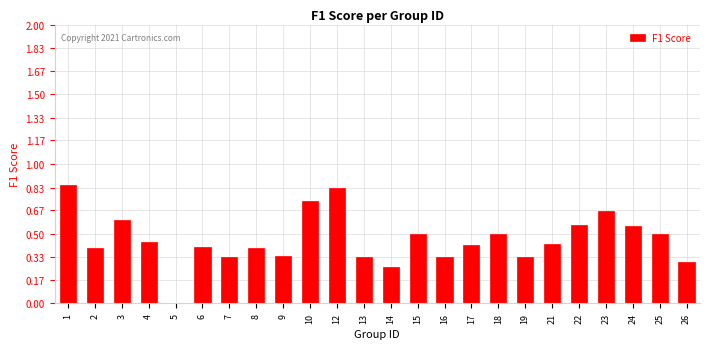

Between 15 and 21, which is larger?

15